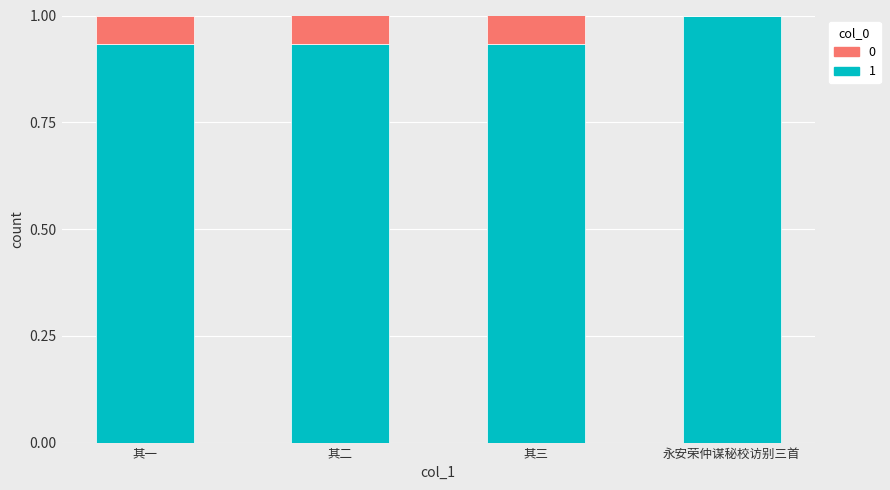

What is the total value across all series at 永安荣仲谋秘校访别三首?

1.0